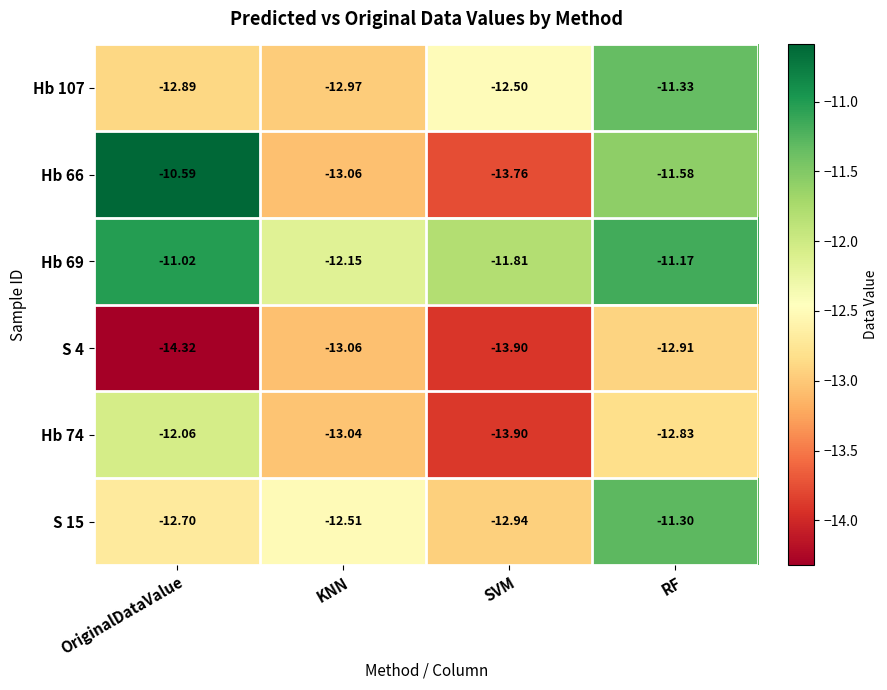

At which label does Hb 107 first exceed -12?

RF